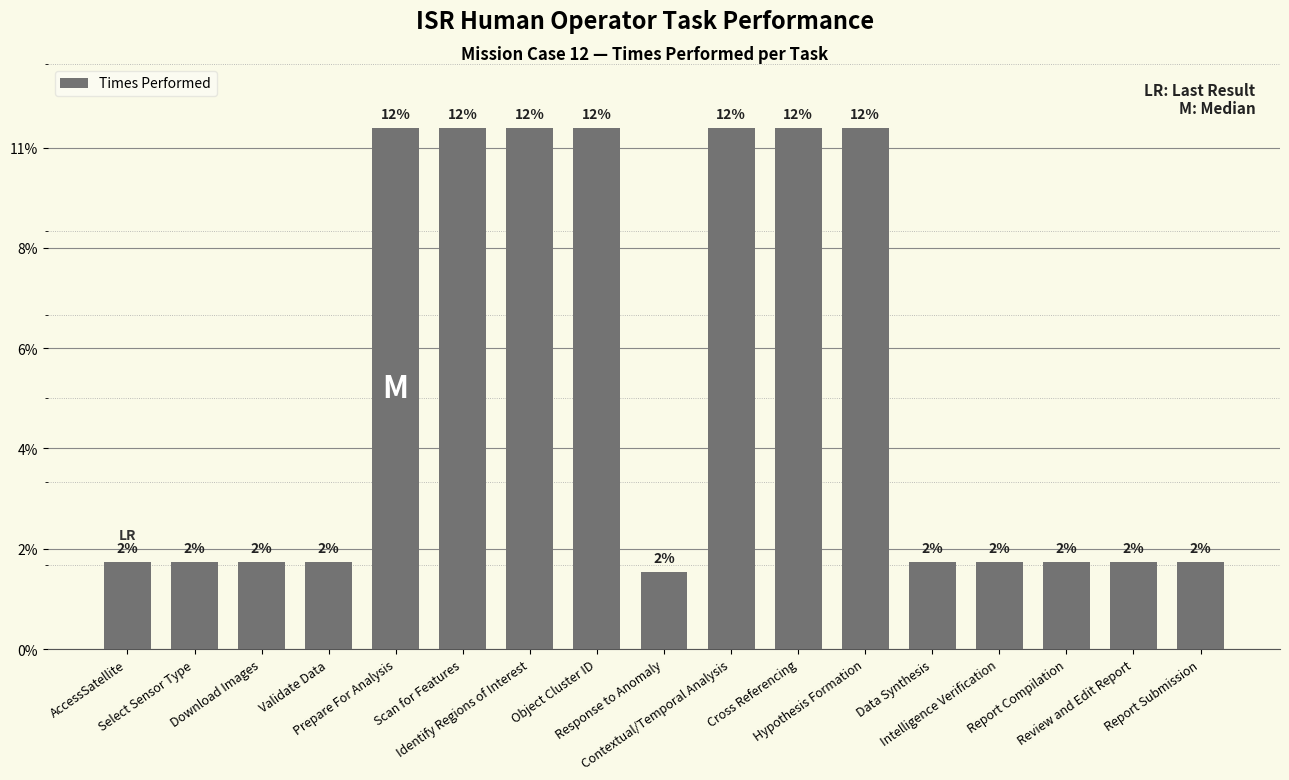

Are the bars horizontal?

No